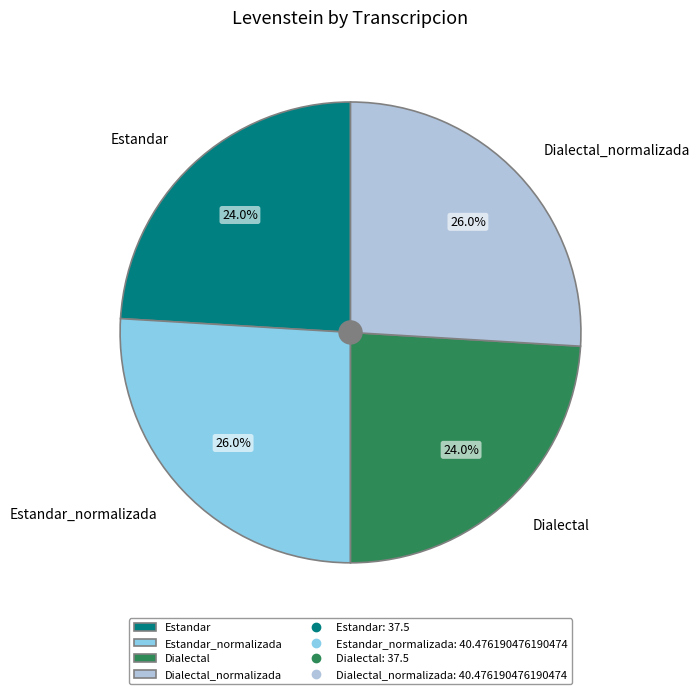

How many slices are in this pie chart?

4